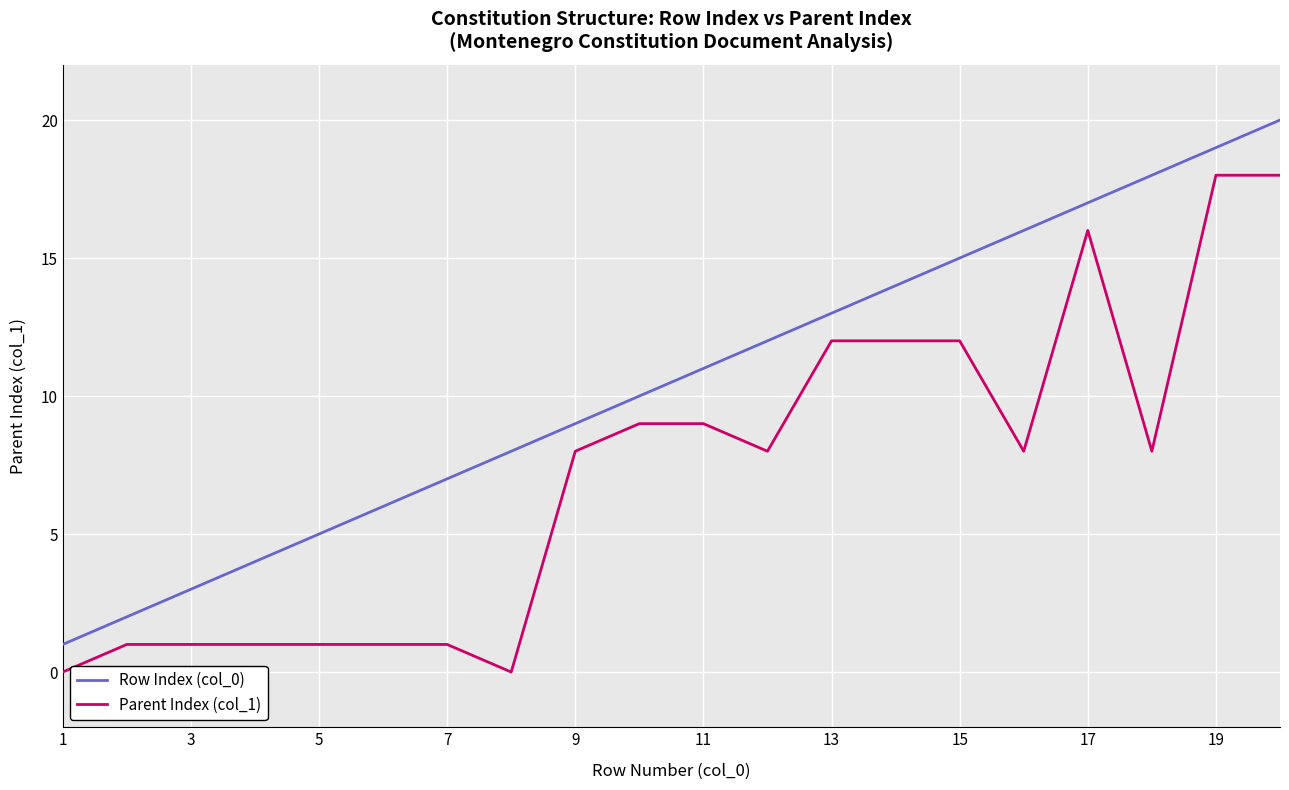

Rank the series by their maximum value, from highest to lowest.

Row Index (col_0), Parent Index (col_1)